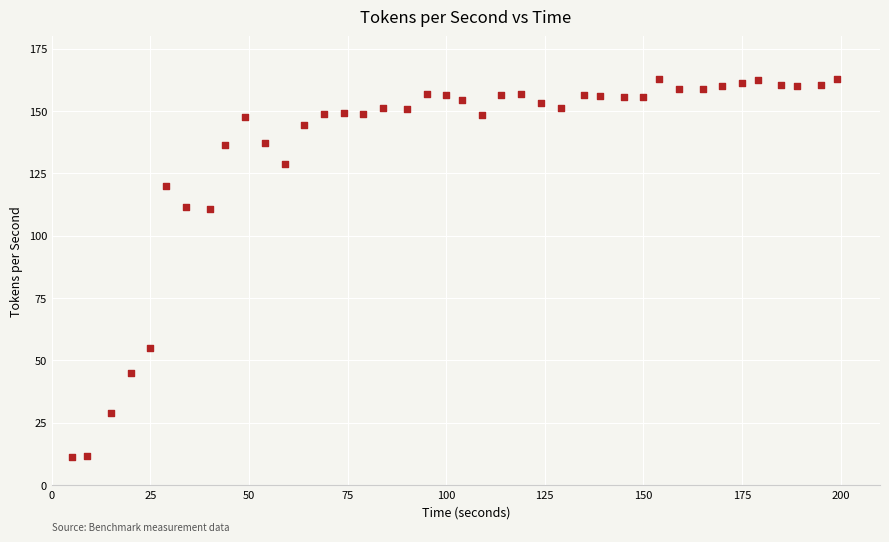

What is the range of X values (max minus min)?

194.0